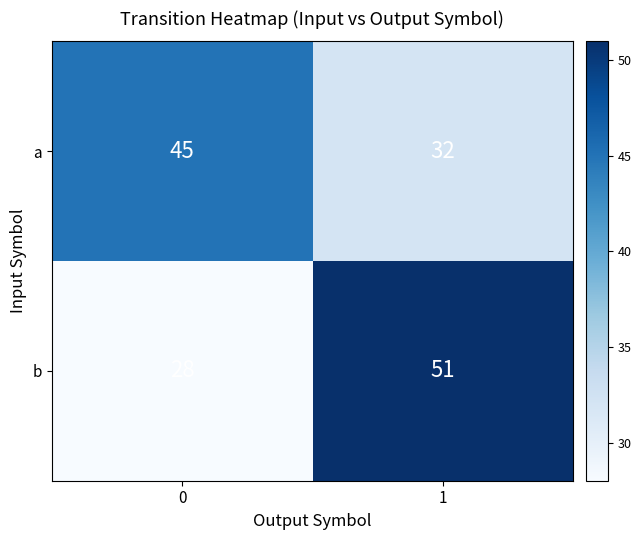

What value does the a series have at 0, to the nearest 5?

45